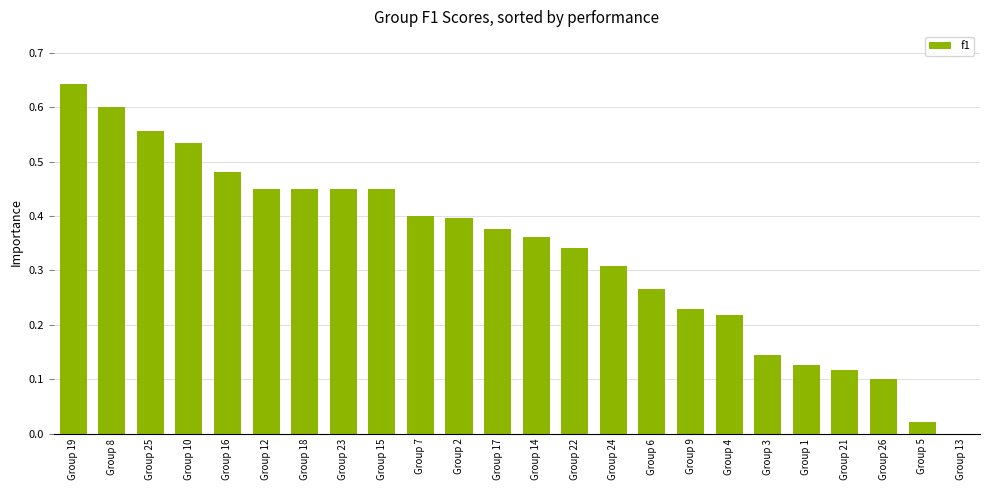

At which category does the chart reach its peak across all series?

Group 19